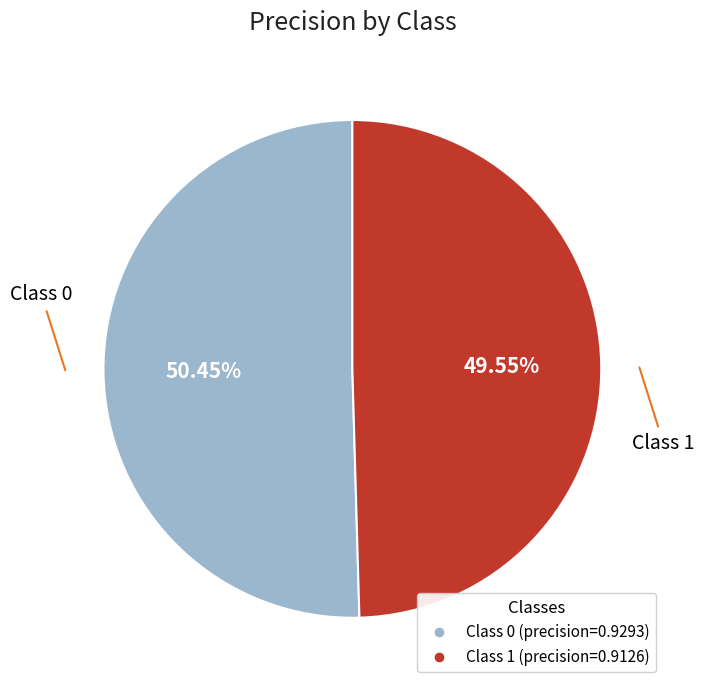

To the nearest percent, what is the average slice percentage?

50%